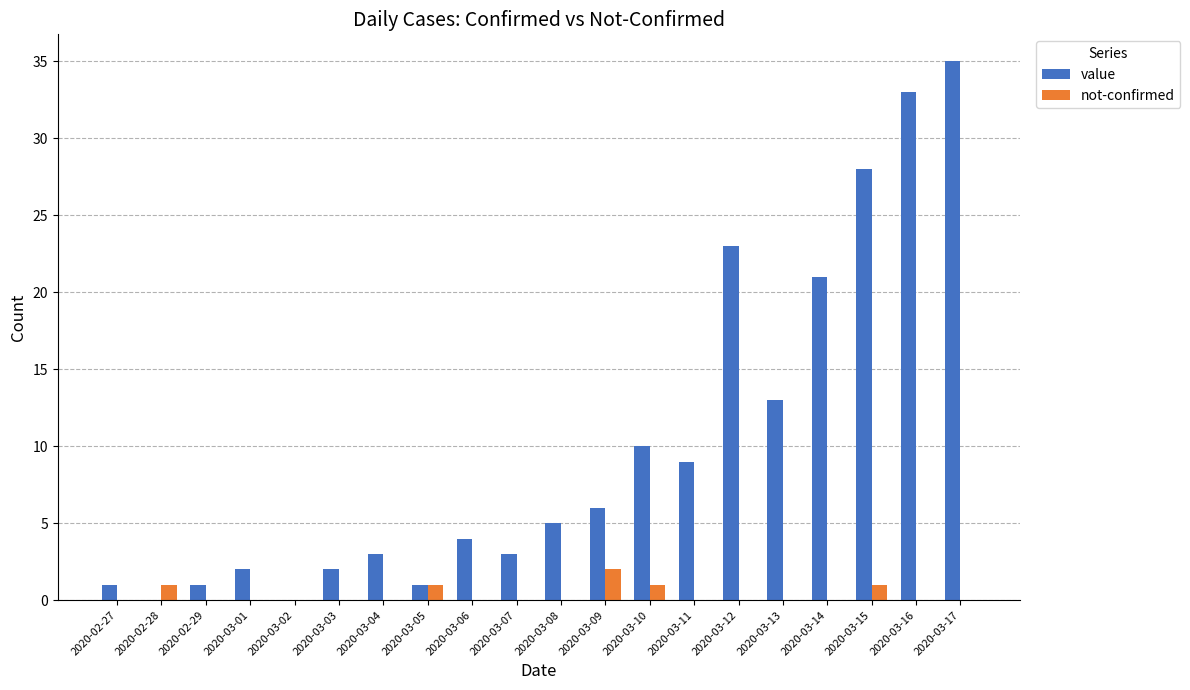

What is the highest value of the value series?

35